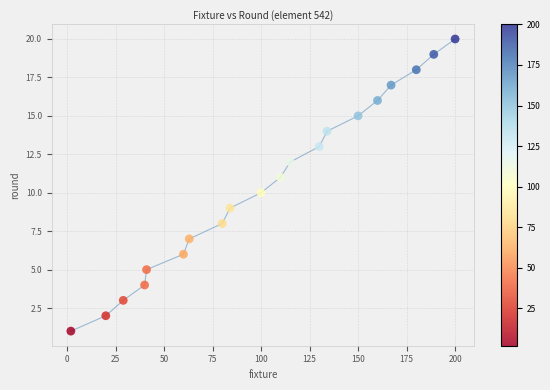

What is the range of Y values (max minus min)?

19